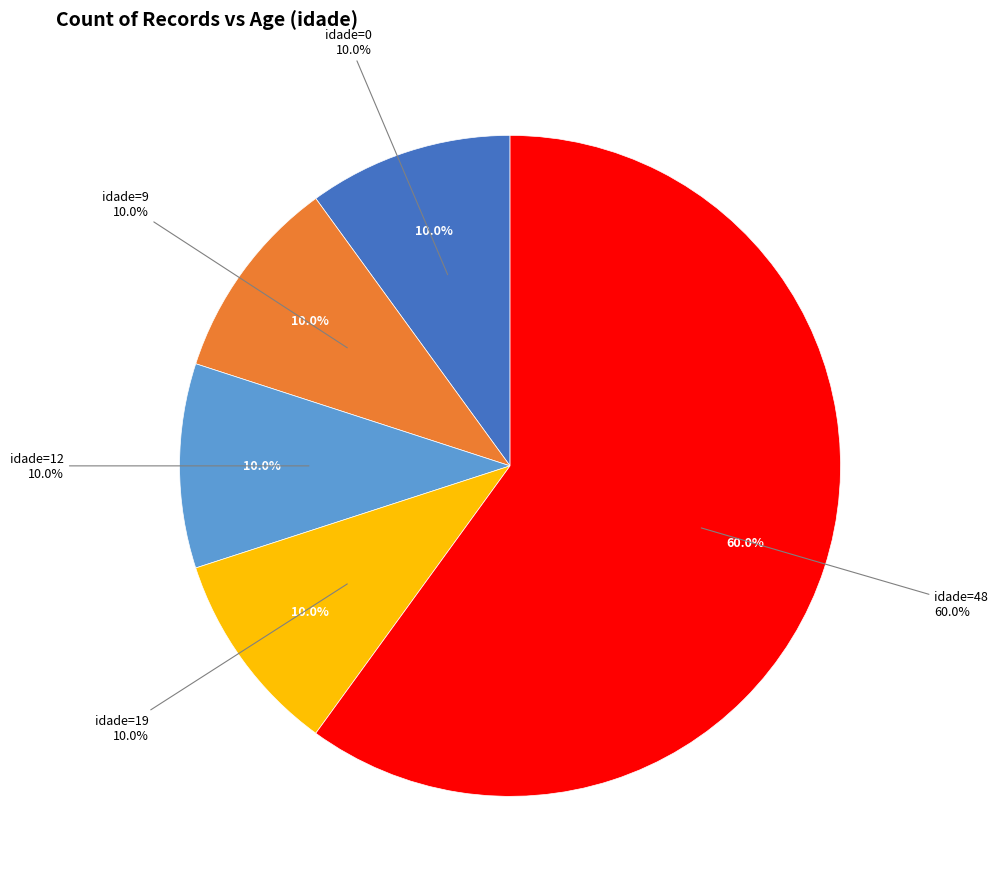

To the nearest percent, what is the average slice percentage?

20%